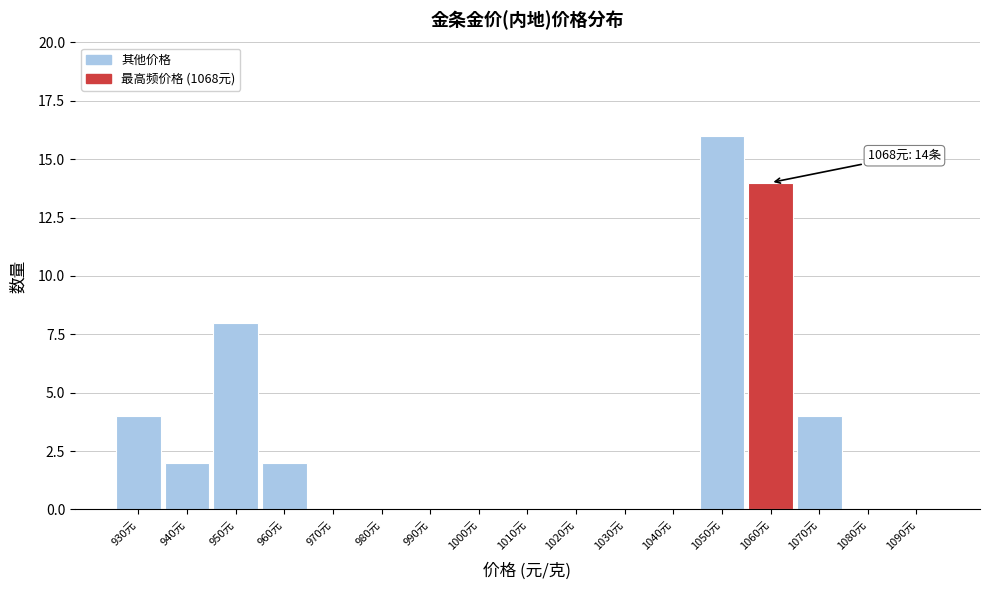

Reading right to left, transcribe all the data shown in this chart.

1090元=0	1080元=0	1070元=4	1060元=14	1050元=16	1040元=0	1030元=0	1020元=0	1010元=0	1000元=0	990元=0	980元=0	970元=0	960元=2	950元=8	940元=2	930元=4